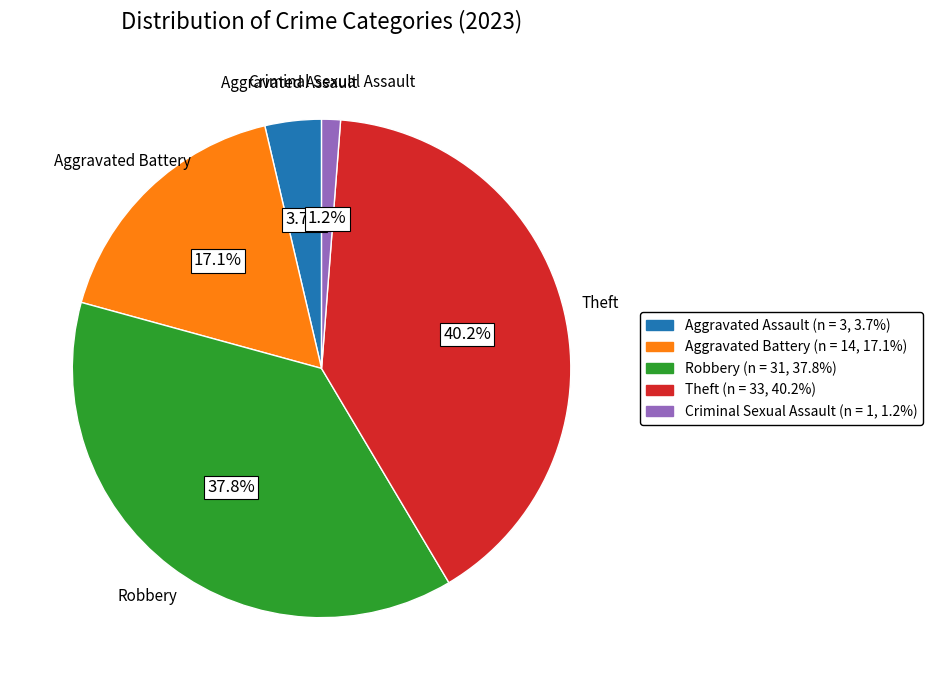

To the nearest percent, what is the average slice percentage?

20%